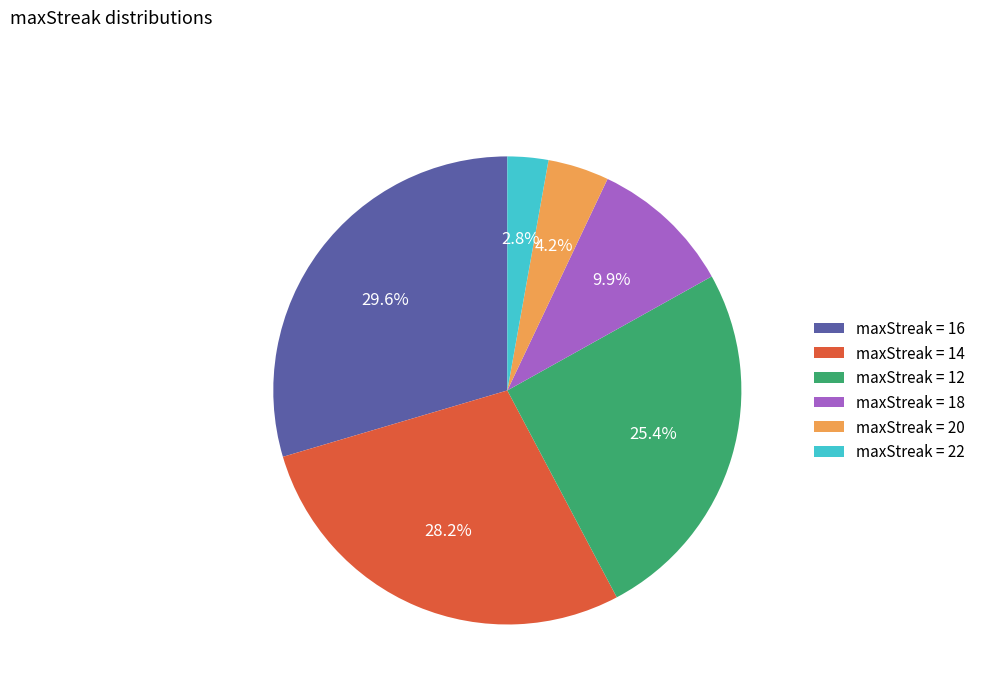

Combined, what portion of the pie is maxStreak = 18 and maxStreak = 22?

12.7%